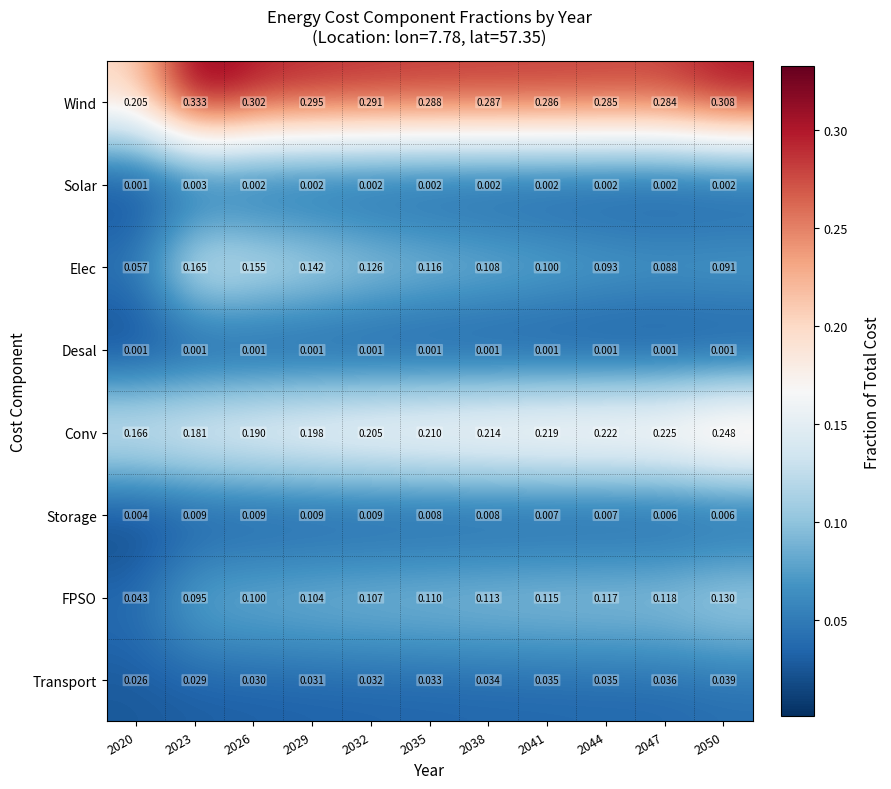

Which series has the largest total across all categories?

Wind